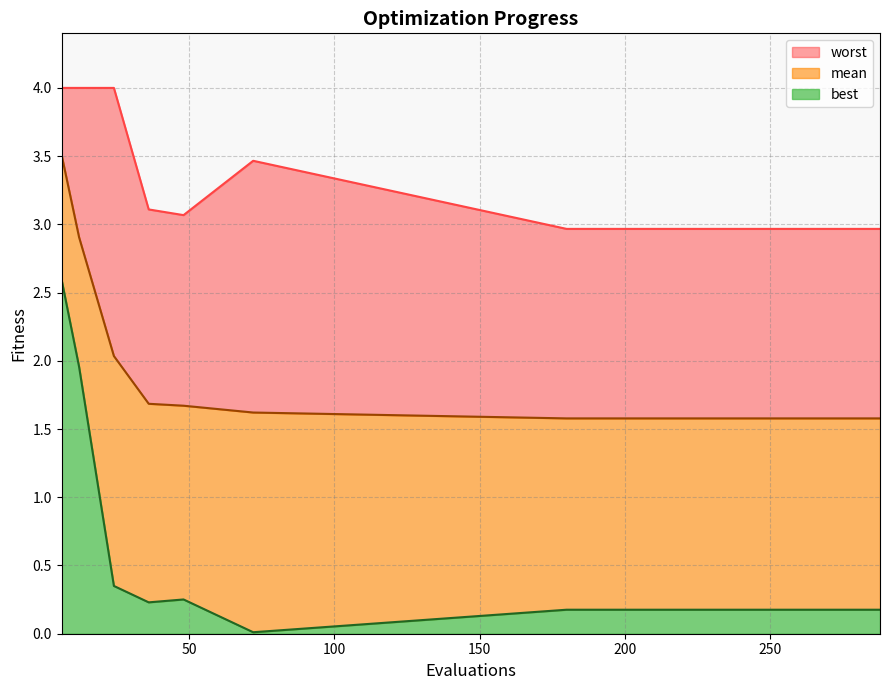

True or false: mean has more than 0 interior local peaks.

False